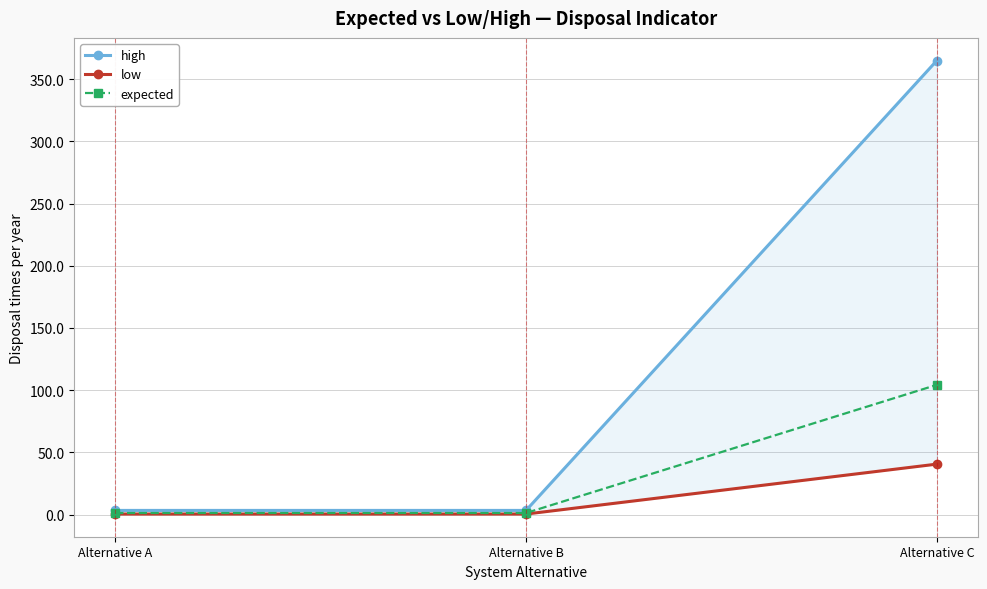

Is the value of low at Alternative B greater than the value of high at Alternative A?

No